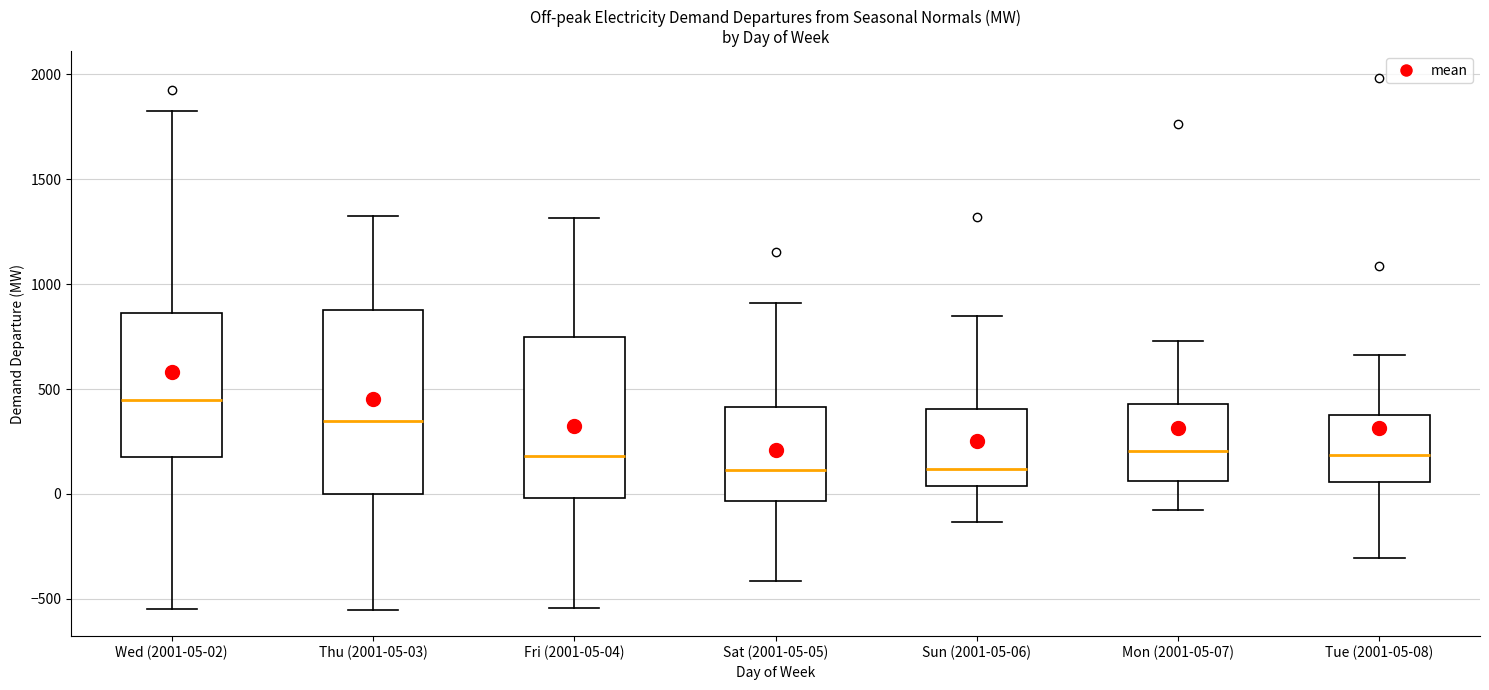

Reading left to right, transcribe this box plot: for each box, give where its median line is, the range the box spans, and where its two whiskers end, as read against the y-axis. The values are not printed on the chart, so give them approximately, as read against the axis.

Wed (2001-05-02): median 450, box 150 to 850, whiskers -550 to 1800
Thu (2001-05-03): median 350, box 0 to 900, whiskers -550 to 1350
Fri (2001-05-04): median 200, box 0 to 750, whiskers -550 to 1300
Sat (2001-05-05): median 100, box -50 to 400, whiskers -400 to 900
Sun (2001-05-06): median 100, box 50 to 400, whiskers -150 to 850
Mon (2001-05-07): median 200, box 50 to 450, whiskers -50 to 750
Tue (2001-05-08): median 200, box 50 to 400, whiskers -300 to 650